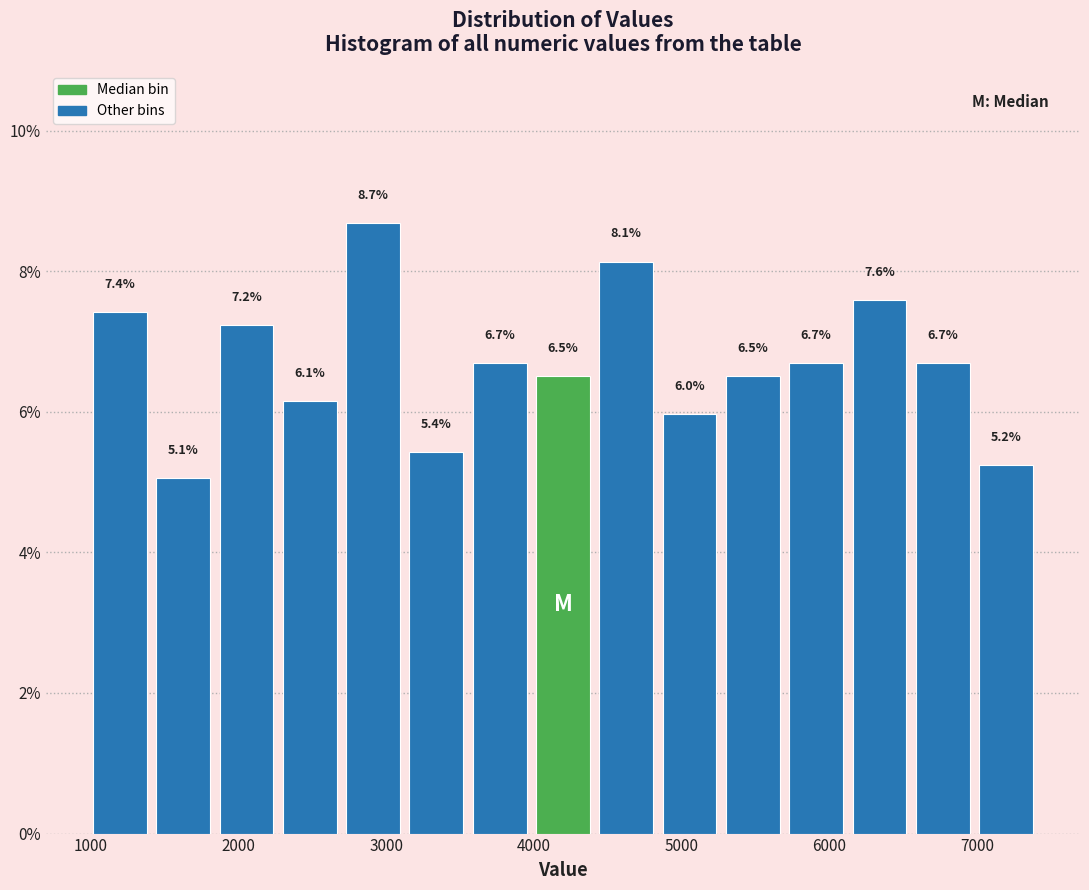

Reading left to right, list every bar in this chart as the range it spans on the x-axis followed by its height. The bar edges are not printed on the chart, so give them approximately, as read against the axis.

1000 to 1400: 7.4
1400 to 1900: 5.1
1900 to 2300: 7.2
2300 to 2700: 6.1
2700 to 3200: 8.7
3200 to 3600: 5.4
3600 to 4000: 6.7
4000 to 4400: 6.5
4400 to 4900: 8.1
4900 to 5300: 6.0
5300 to 5700: 6.5
5700 to 6200: 6.7
6200 to 6600: 7.6
6600 to 7000: 6.7
7000 to 7400: 5.2